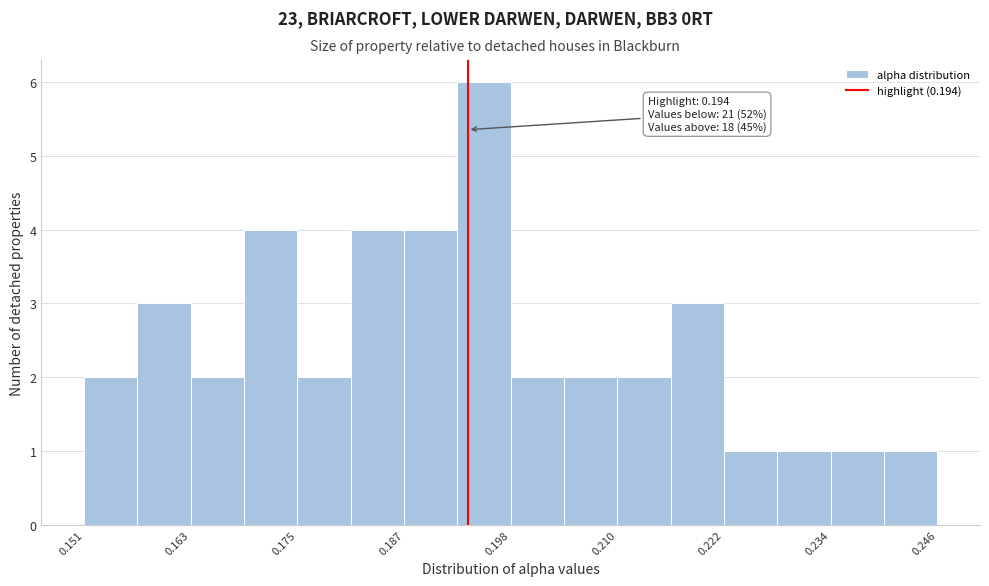

Around what value on the x-axis is the tallest bar? Give the approximate position of its centre, as read against the axis.

0.196